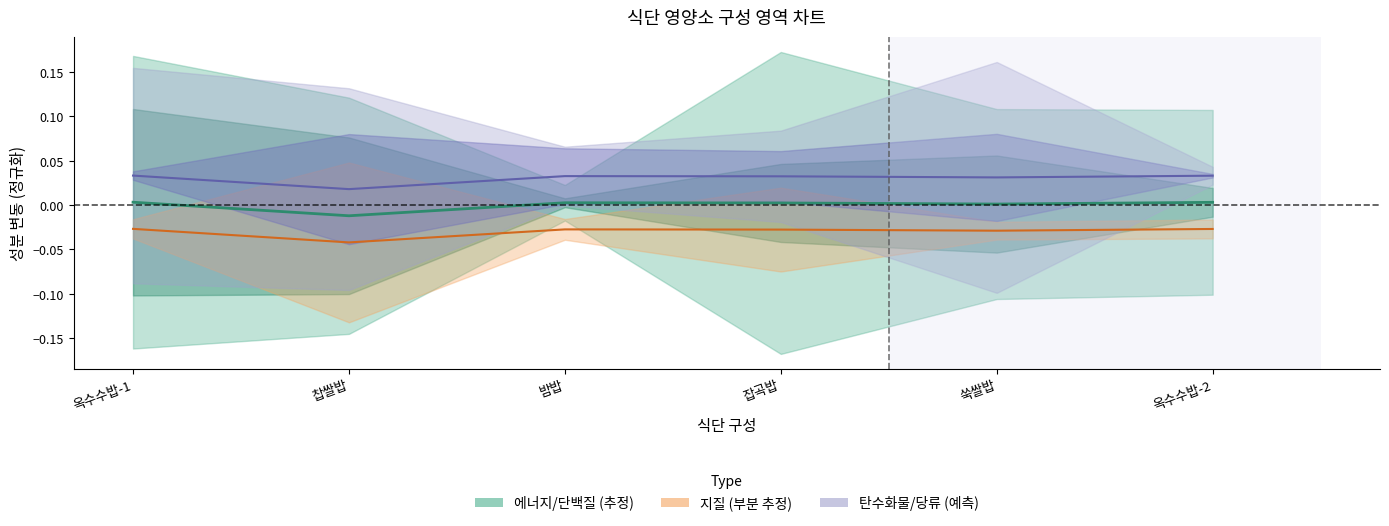

Which label corresponds to the largest value in the chart?

옥수수밥-1